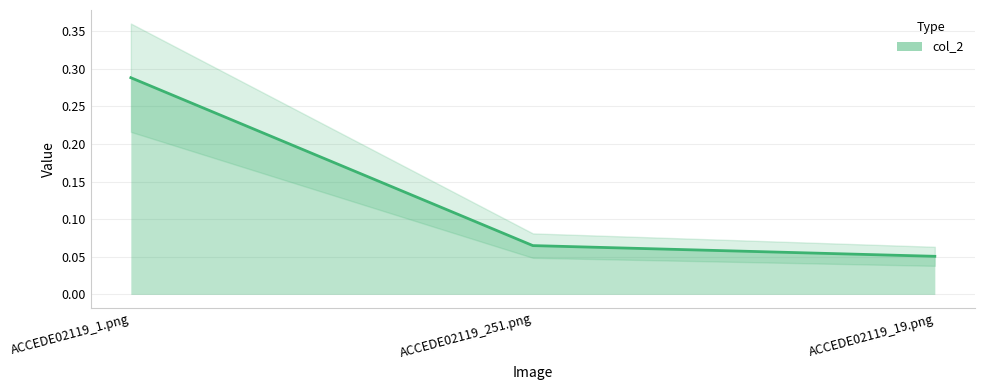

Between ACCEDE02119_19.png and ACCEDE02119_251.png, which is larger?

ACCEDE02119_251.png